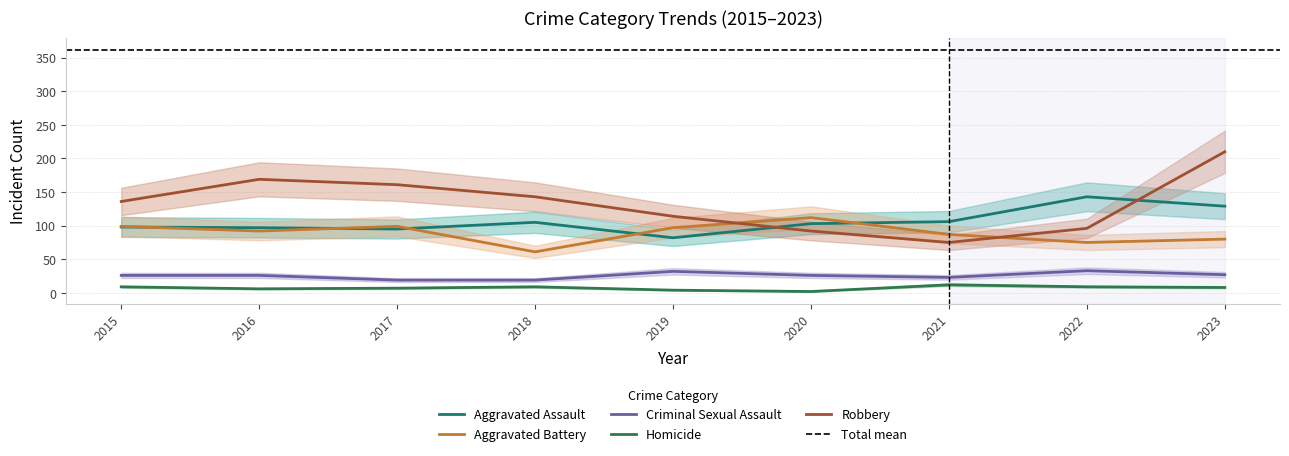

What is the total value across all series at 2016?

390